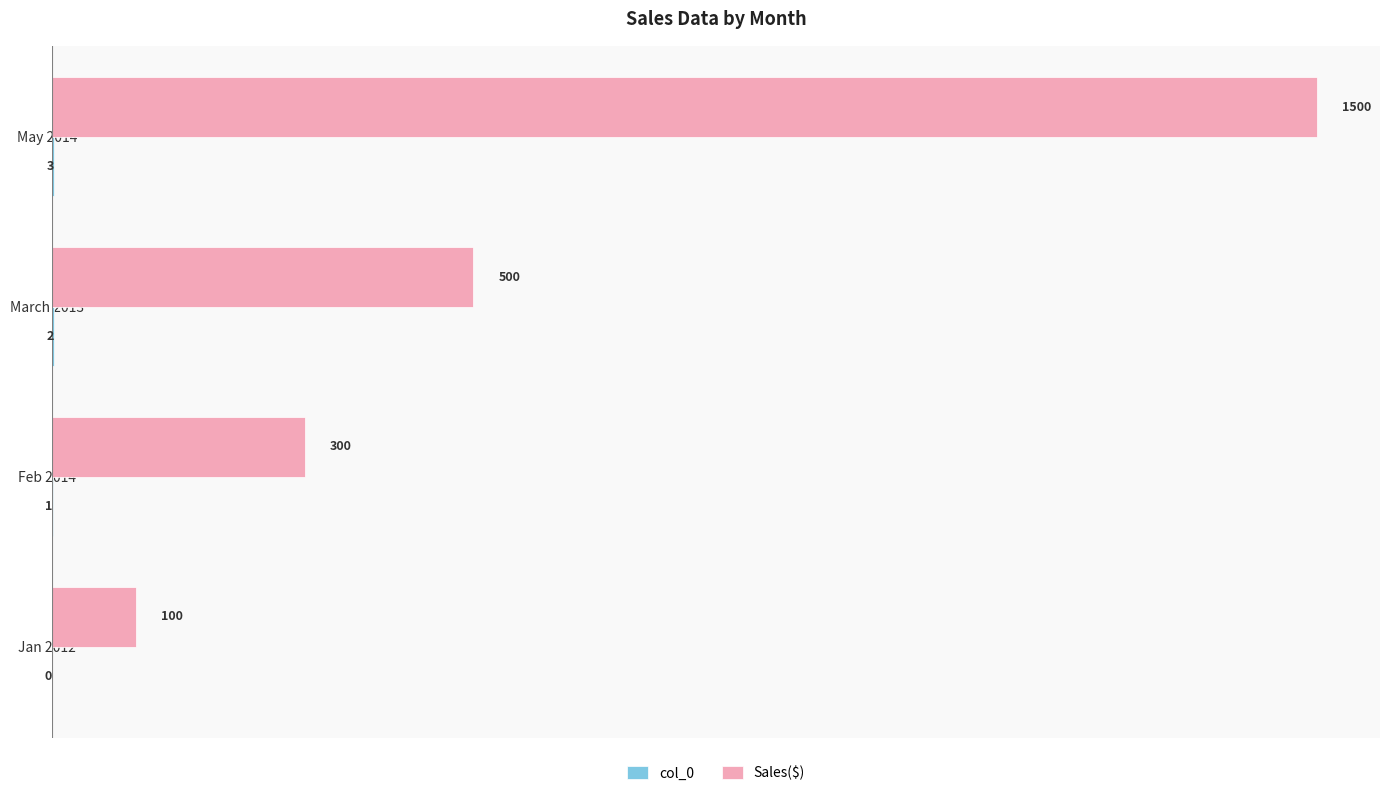

True or false: Sales($) has a value of 532 at Feb 2014.

False